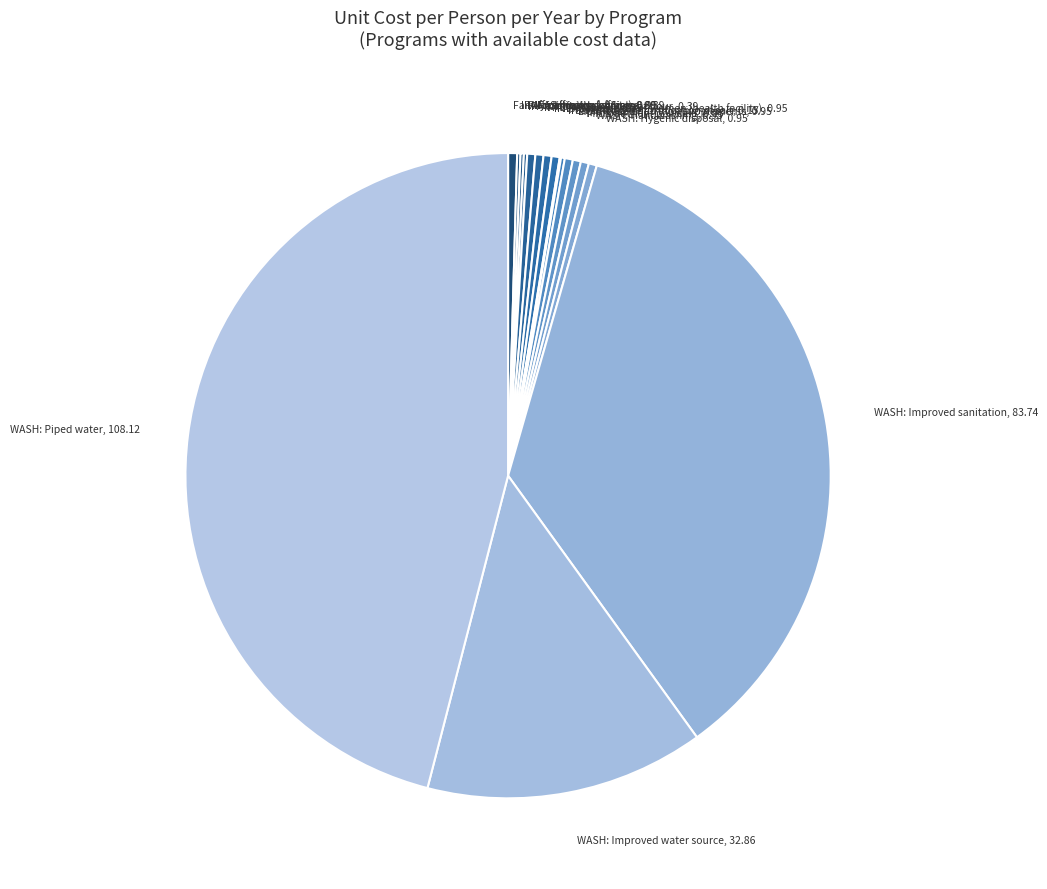

Which slice is the largest?

WASH: Piped water